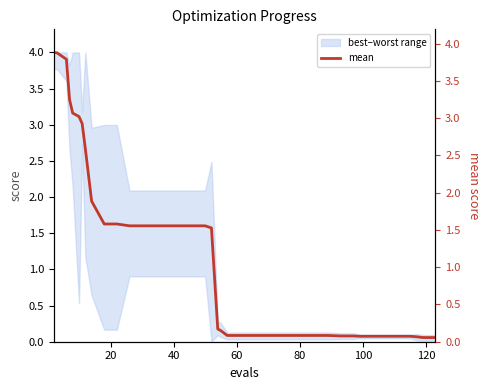

How many lines are shown in the chart?

1